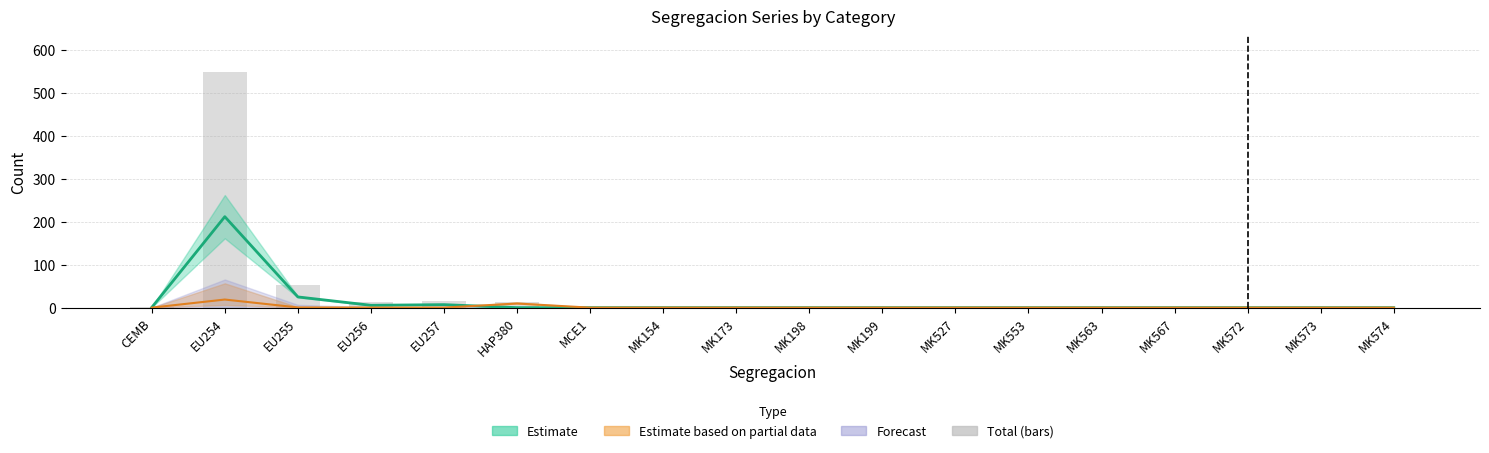

Reading right to left, what are all the values shown in this chart?

0	0	0	0	0	0	0	0	0	0	0	0	12	15	12	53	550	1